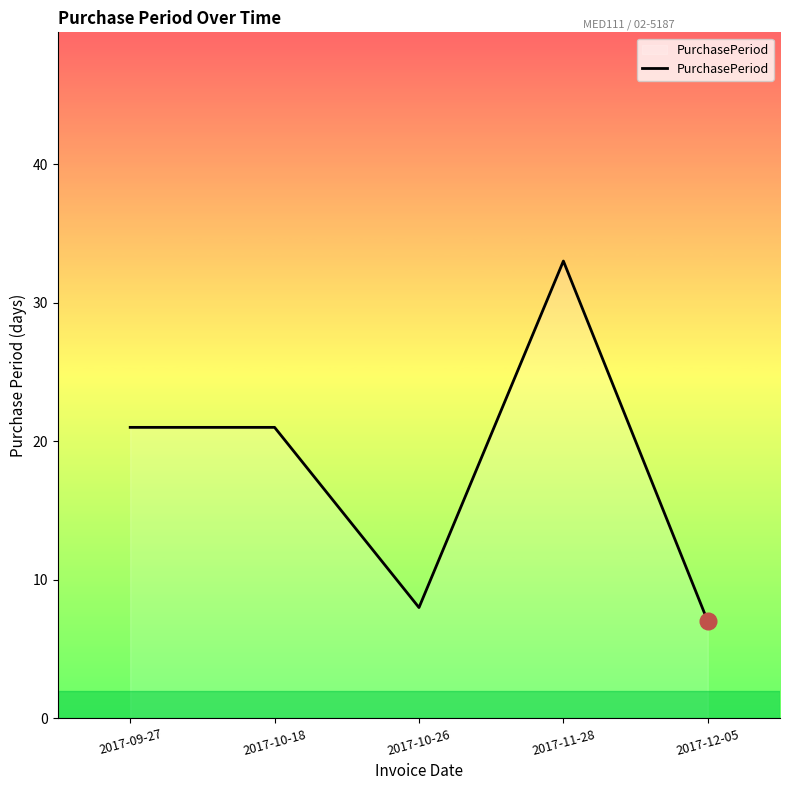

Count the number of data series in this chart.

1